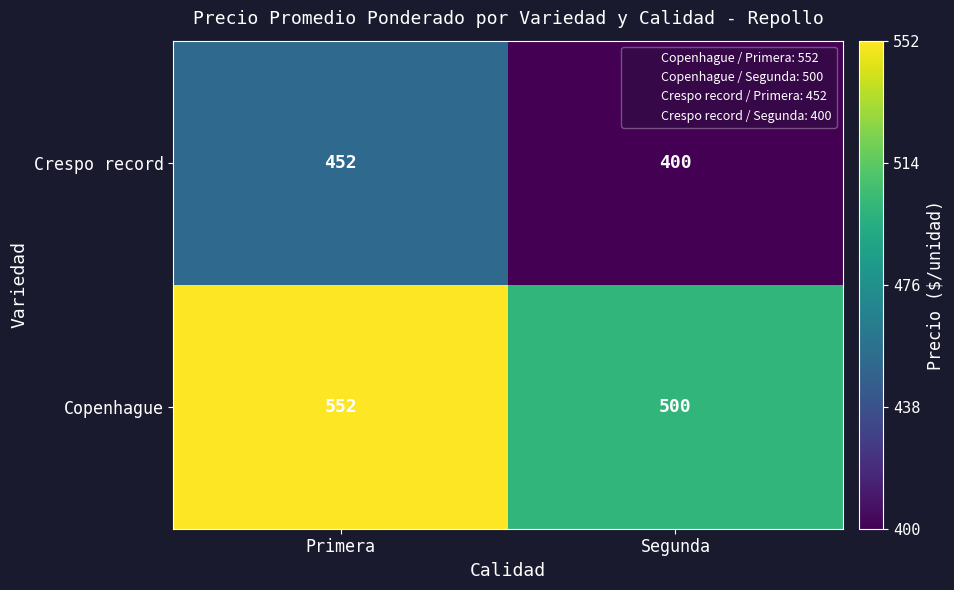

At how many categories does at least one series exceed 481?

2